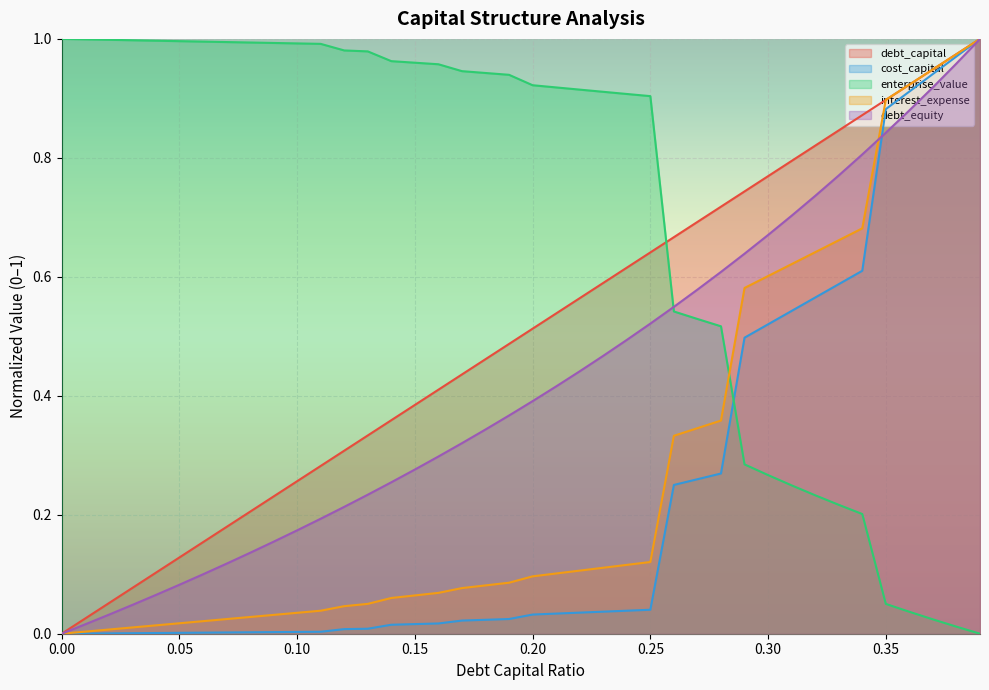

What are all the series names shown in the legend?

debt_capital, cost_capital, enterprise_value, interest_expense, debt_equity